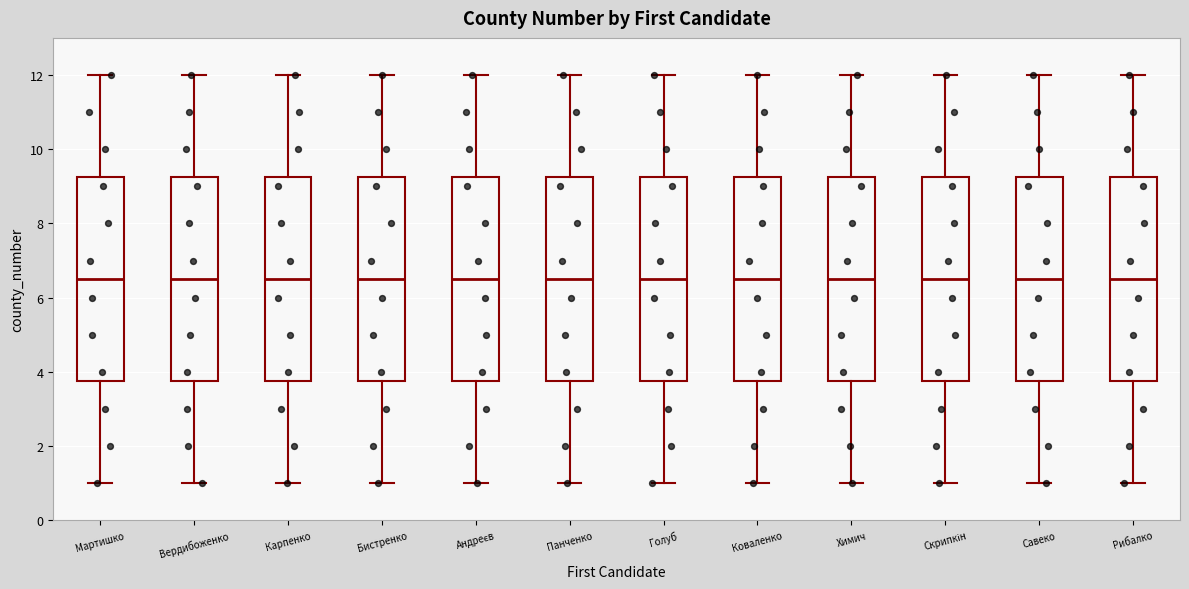

Reading left to right, read every box against the y-axis: the position of its median line, the range the box covers, and the ends of its whiskers. The values are not printed on the chart, so give them approximately, as read against the axis.

Мартишко: median 6.6, box 3.8 to 9.2, whiskers 1.0 to 12.0
Вердибоженко: median 6.6, box 3.8 to 9.2, whiskers 1.0 to 12.0
Карпенко: median 6.6, box 3.8 to 9.2, whiskers 1.0 to 12.0
Бистренко: median 6.6, box 3.8 to 9.2, whiskers 1.0 to 12.0
Андреєв: median 6.6, box 3.8 to 9.2, whiskers 1.0 to 12.0
Панченко: median 6.6, box 3.8 to 9.2, whiskers 1.0 to 12.0
Голуб: median 6.6, box 3.8 to 9.2, whiskers 1.0 to 12.0
Коваленко: median 6.6, box 3.8 to 9.2, whiskers 1.0 to 12.0
Химич: median 6.6, box 3.8 to 9.2, whiskers 1.0 to 12.0
Скрипкін: median 6.6, box 3.8 to 9.2, whiskers 1.0 to 12.0
Савеко: median 6.6, box 3.8 to 9.2, whiskers 1.0 to 12.0
Рибалко: median 6.6, box 3.8 to 9.2, whiskers 1.0 to 12.0